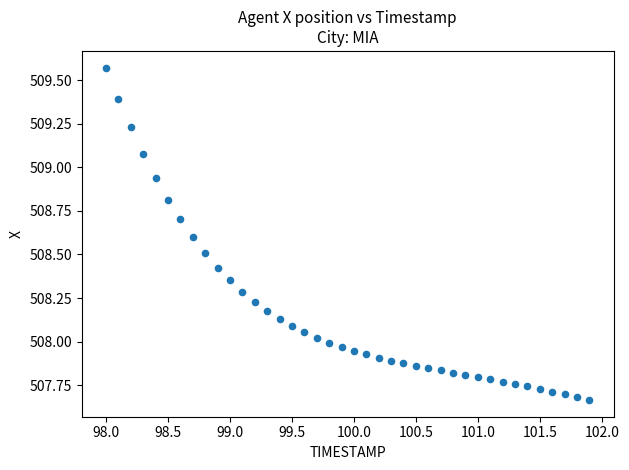

What is the range of Y values (max minus min)?

1.9